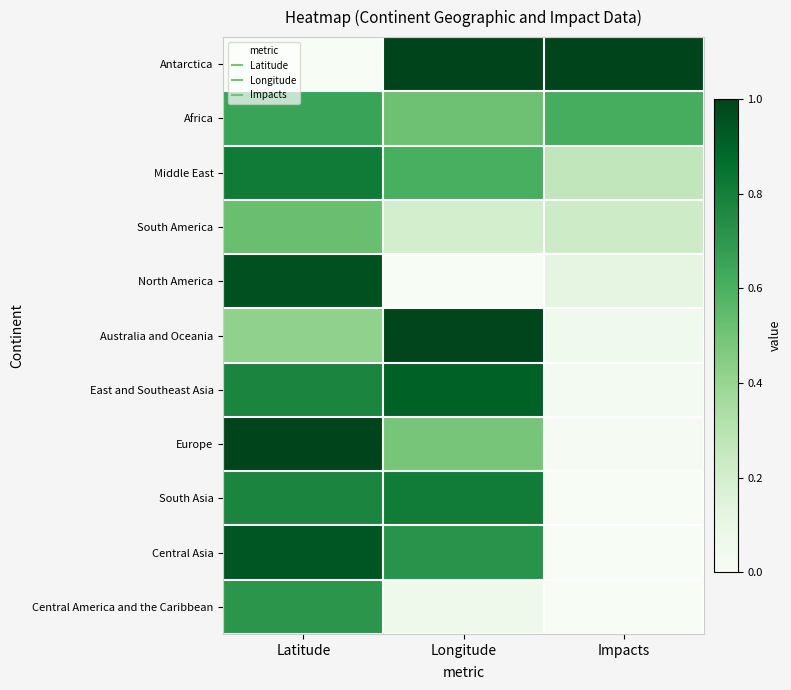

Which series has the largest total across all categories?

Antarctica